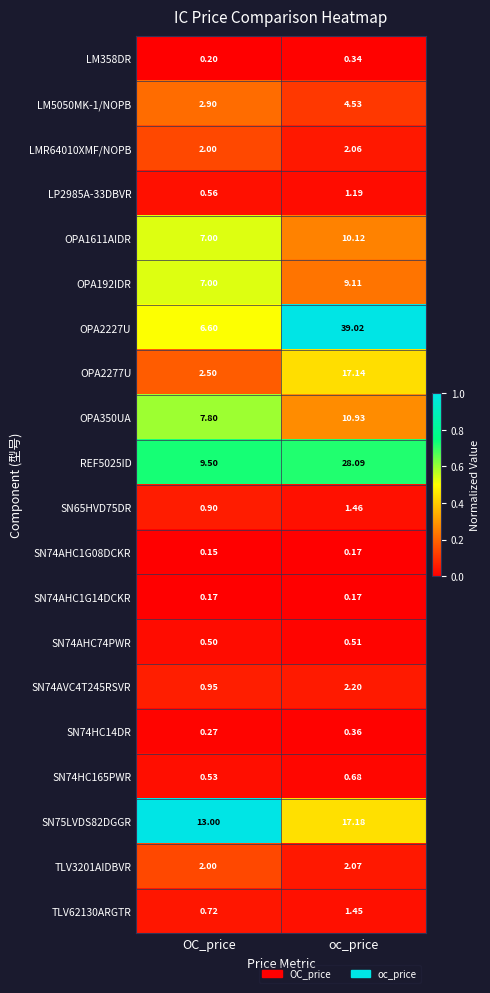

At which category is the sum across all series the highest?

oc_price